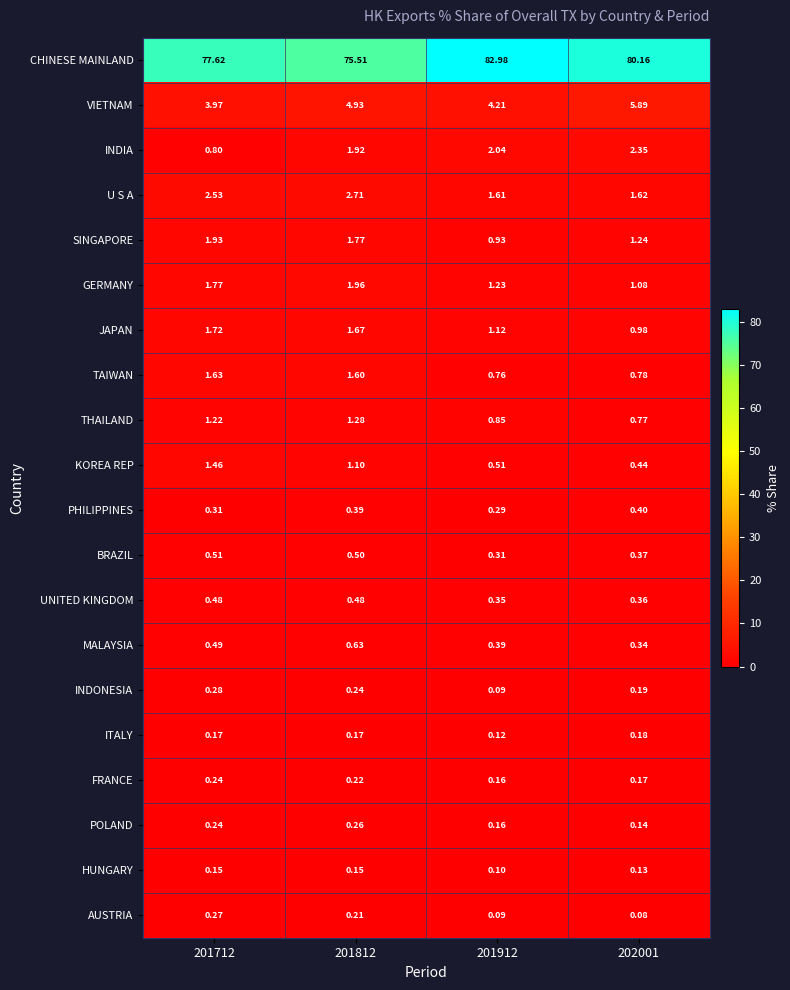

Rank the series by their maximum value, from lowest to highest.

HUNGARY, ITALY, FRANCE, POLAND, AUSTRIA, INDONESIA, PHILIPPINES, UNITED KINGDOM, BRAZIL, MALAYSIA, THAILAND, KOREA REP, TAIWAN, JAPAN, SINGAPORE, GERMANY, INDIA, U S A, VIETNAM, CHINESE MAINLAND